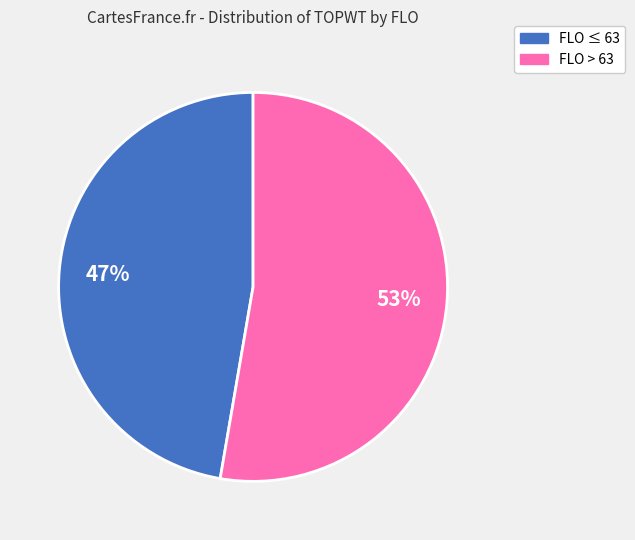

Is there a majority slice in this chart?

Yes